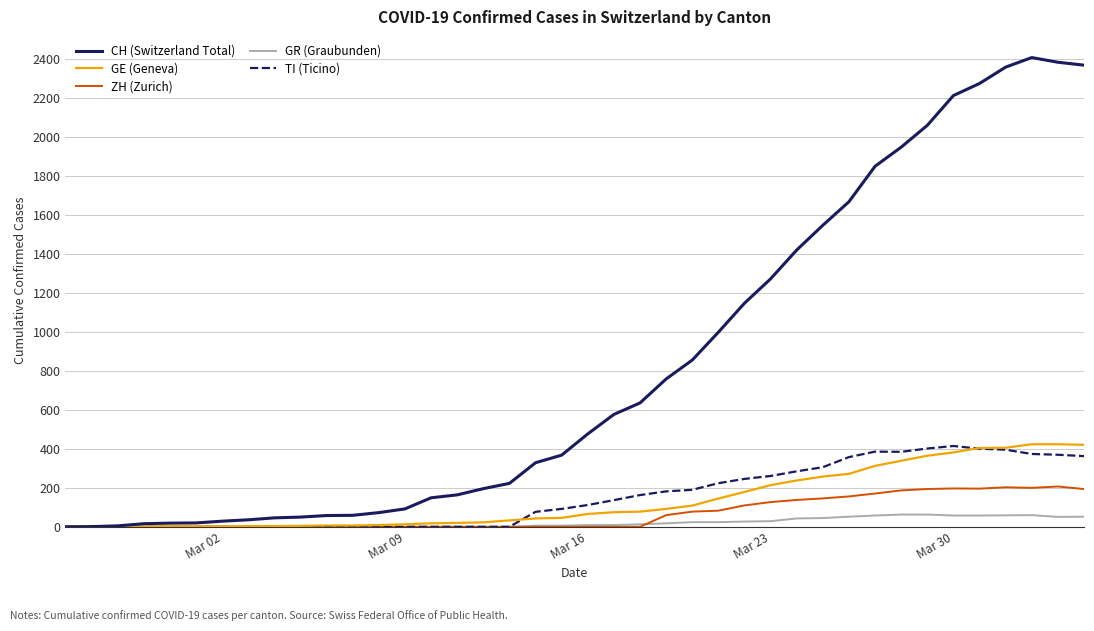

What is the maximum value for GR (Graubunden)?

63